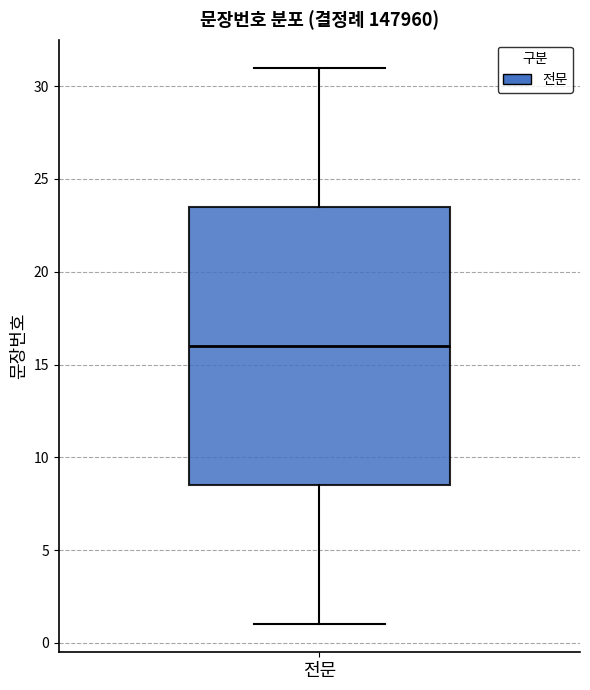

Read this box plot against the y-axis: the position of the median line, the range covered by the box, and the ends of both whiskers. The values are not printed on the chart, so give them approximately, as read against the axis.

median 16.0, box 8.5 to 23.5, whiskers 1.0 to 31.0